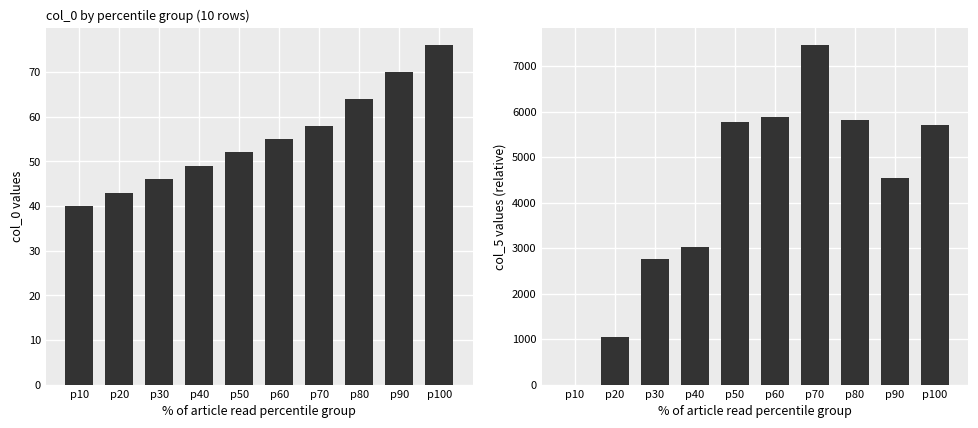

What is the difference between the col_5 values at p40 and p80?

2788.8